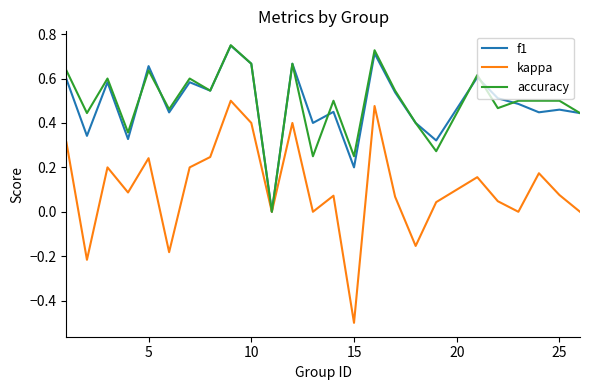

What is the minimum value shown in the chart?

-0.5